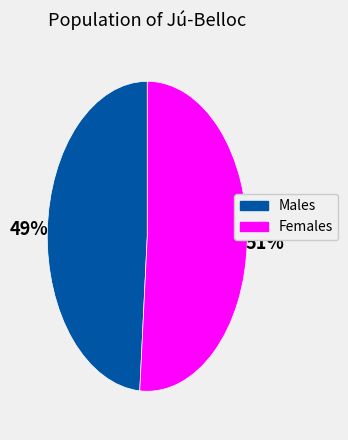

To the nearest percent, what is the difference between the largest and smallest slice percentages?

2%